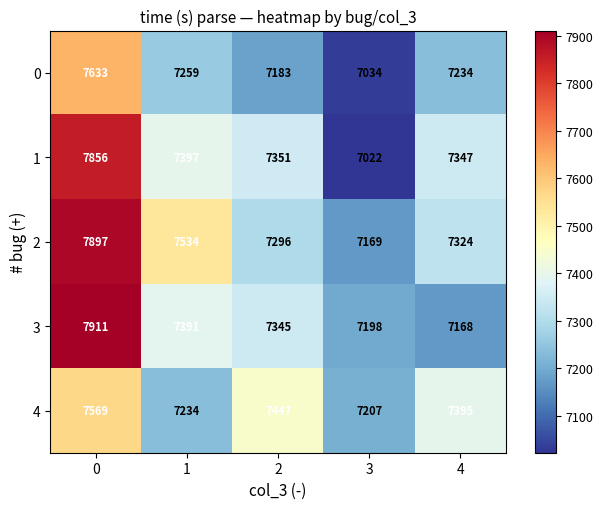

The 3 series shows 11704 at 0. True or false?

False